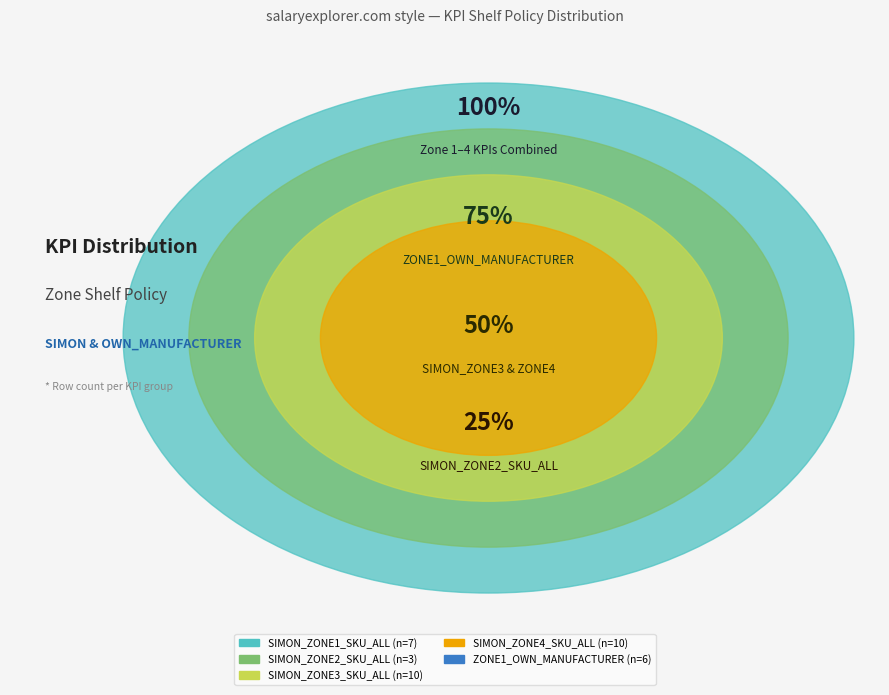

True or false: SIMON_ZONE4_SKU_ALL accounts for 20% of the total.

False